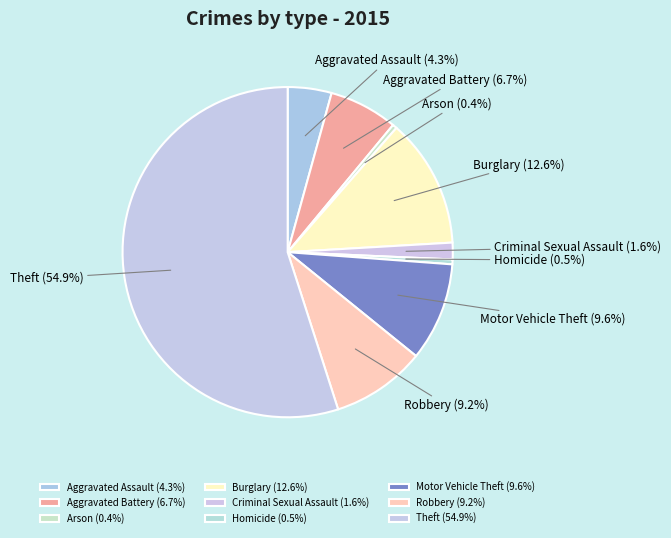

Which has a higher value, Homicide or Robbery?

Robbery